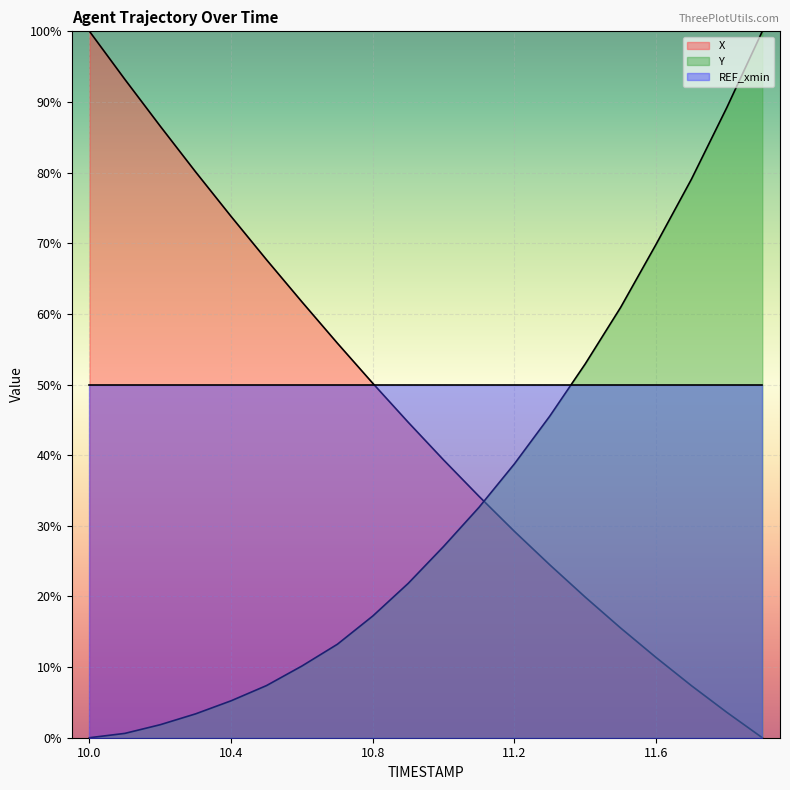

How many values in the Y series exceed 27?

10